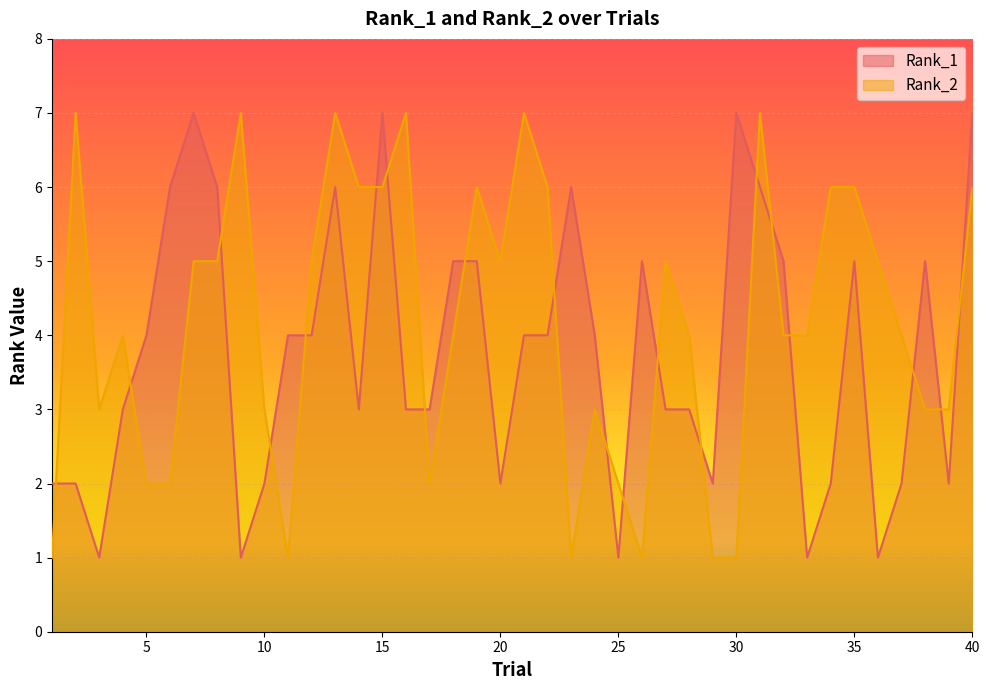

Which has a higher value, 36 or 33?

36